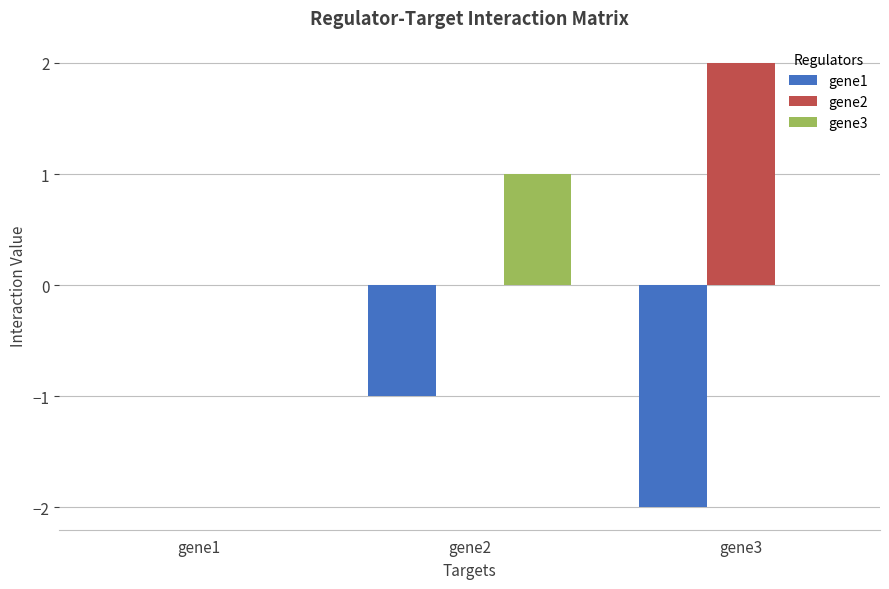

Reading right to left, what are all the values shown in this chart?

gene1: gene3=-2	gene2=-1	gene1=0
gene2: gene3=2	gene2=0	gene1=0
gene3: gene3=0	gene2=1	gene1=0